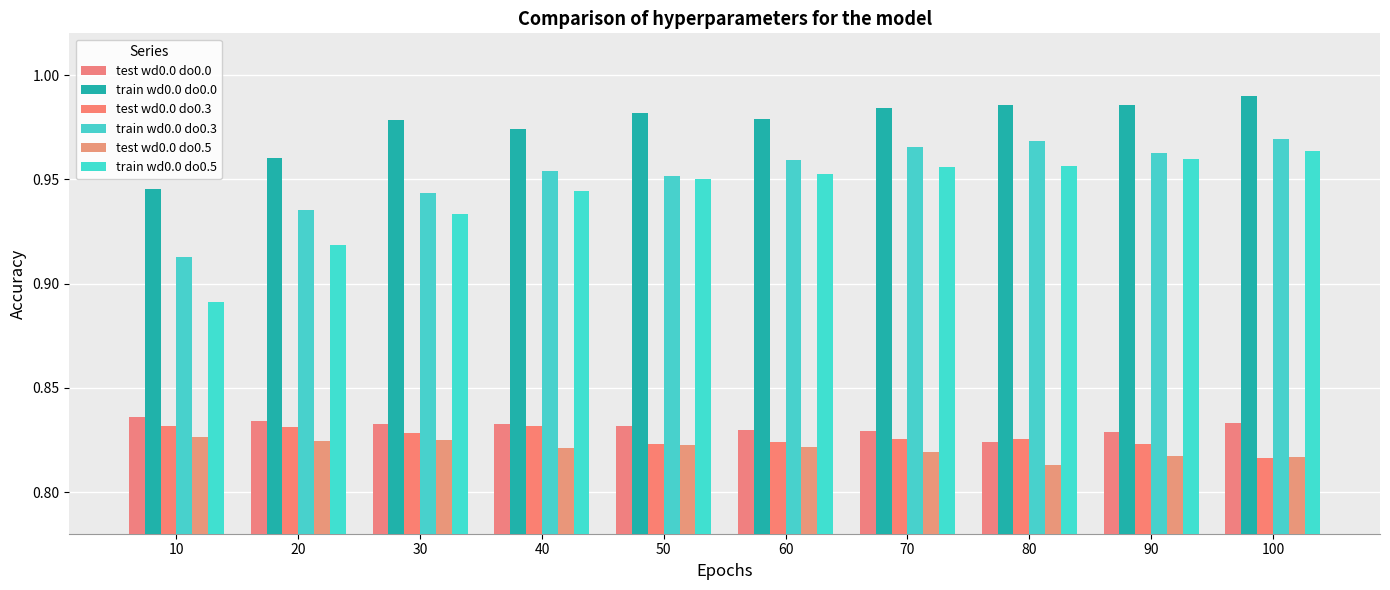

Between 80 and 90, which is larger?

90